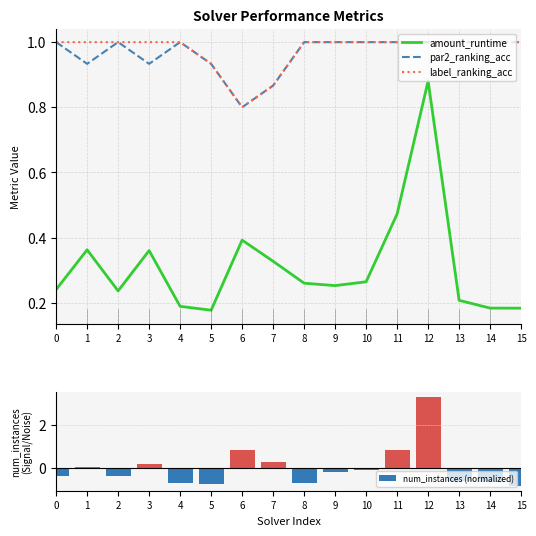

At how many categories does at least one series exceed 1?

1